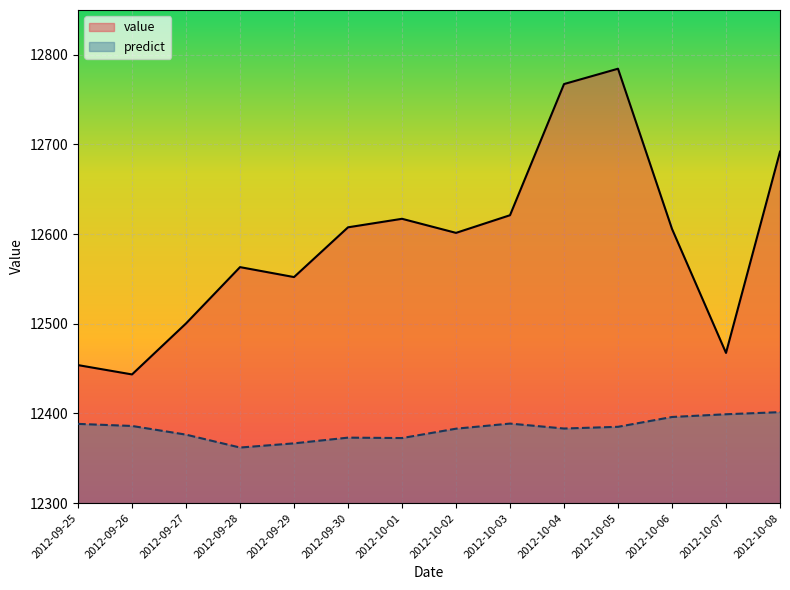

What are all the series names shown in the legend?

value, predict